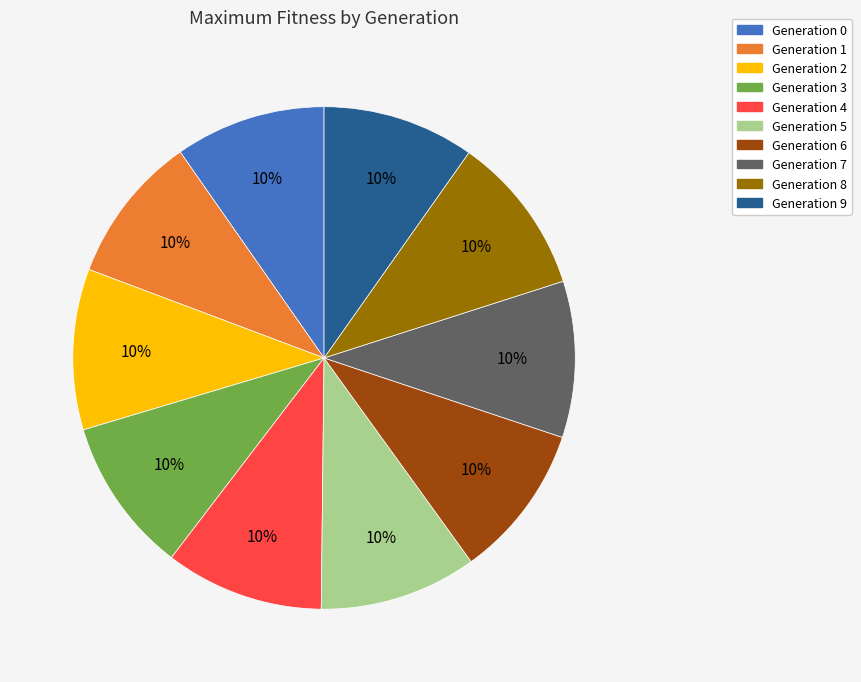

Is there any slice that represents more than half of the pie?

No